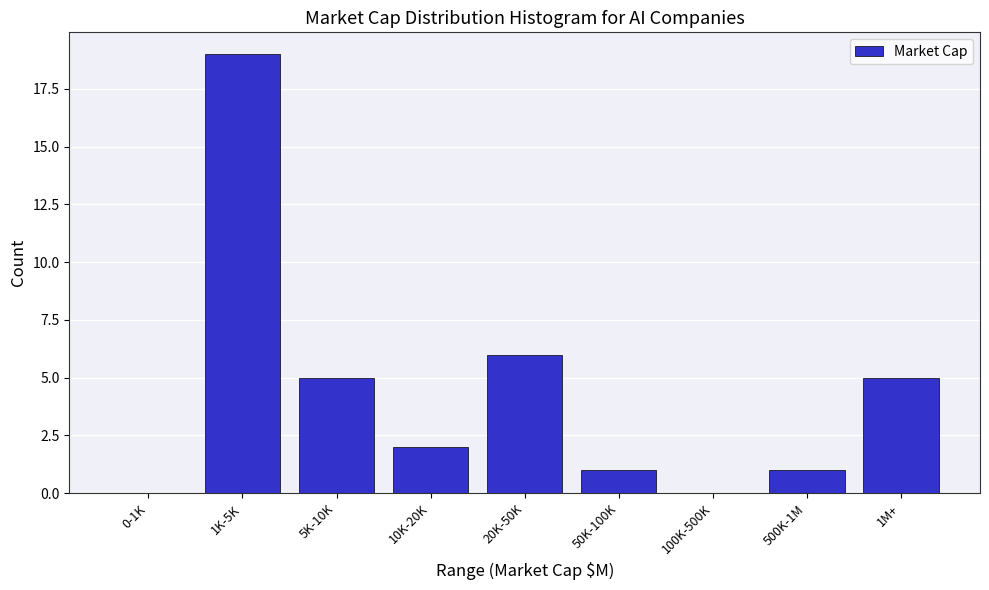

Reading left to right, list all the values displayed in this chart.

0-1K=0	1K-5K=19	5K-10K=5	10K-20K=2	20K-50K=6	50K-100K=1	100K-500K=0	500K-1M=1	1M+=5